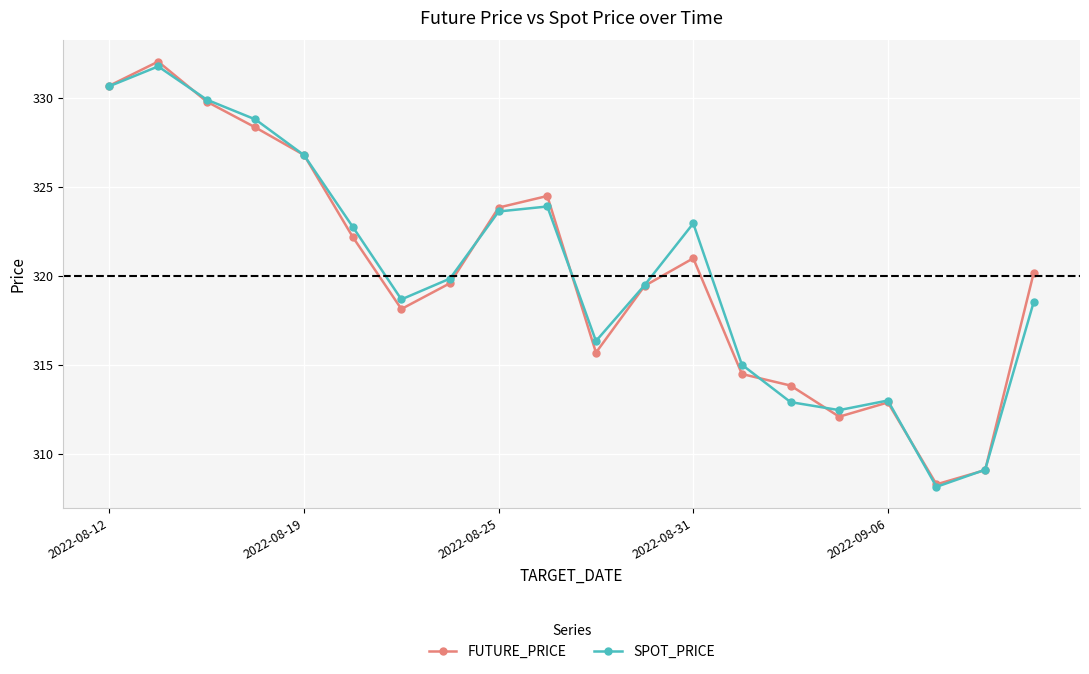

Which series has the widest spread of values?

FUTURE_PRICE